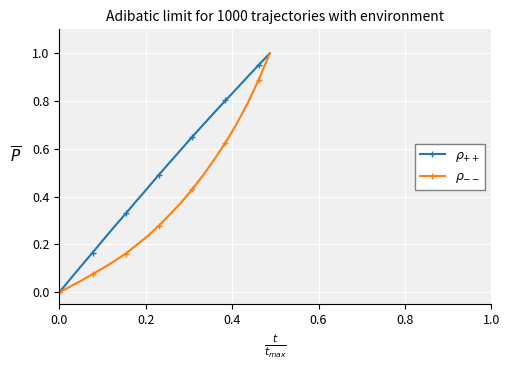

True or false: $\rho_{--}$ and $\rho_{++}$ cross at least once.

False